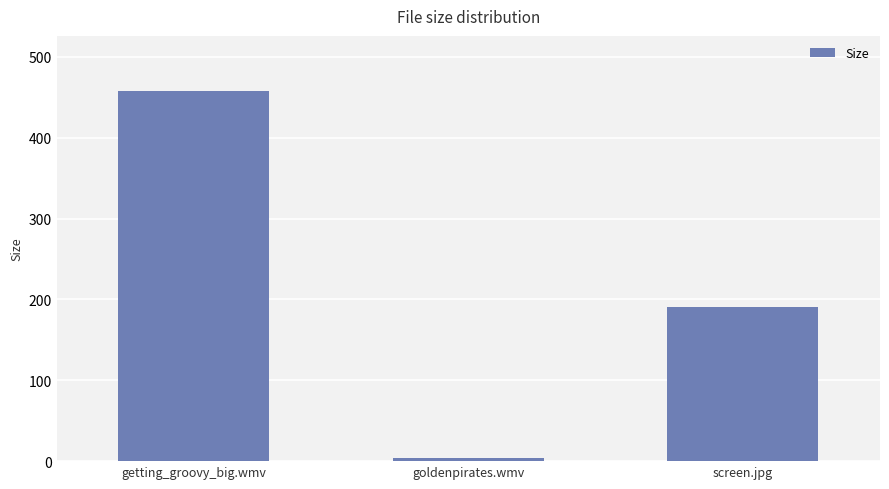

List the labels in order of value, largest first.

getting_groovy_big.wmv, screen.jpg, goldenpirates.wmv